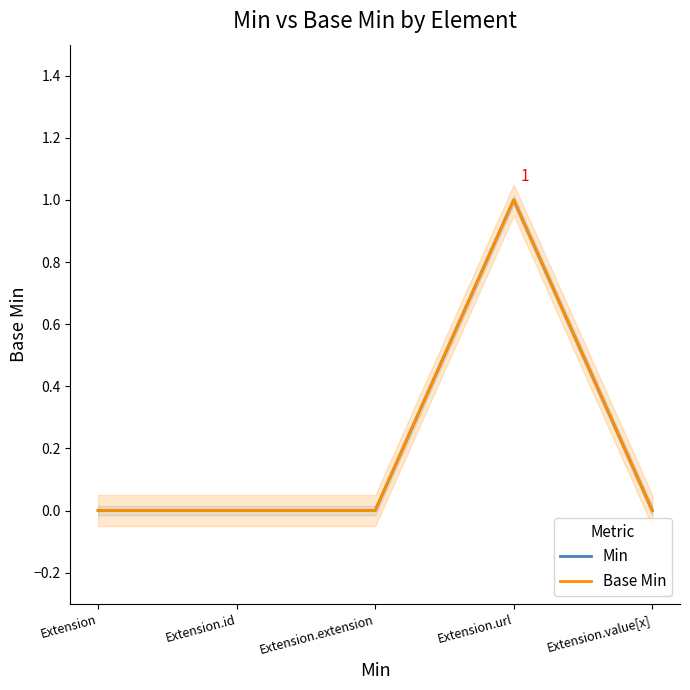

Is this an area chart (filled region under the line)?

No